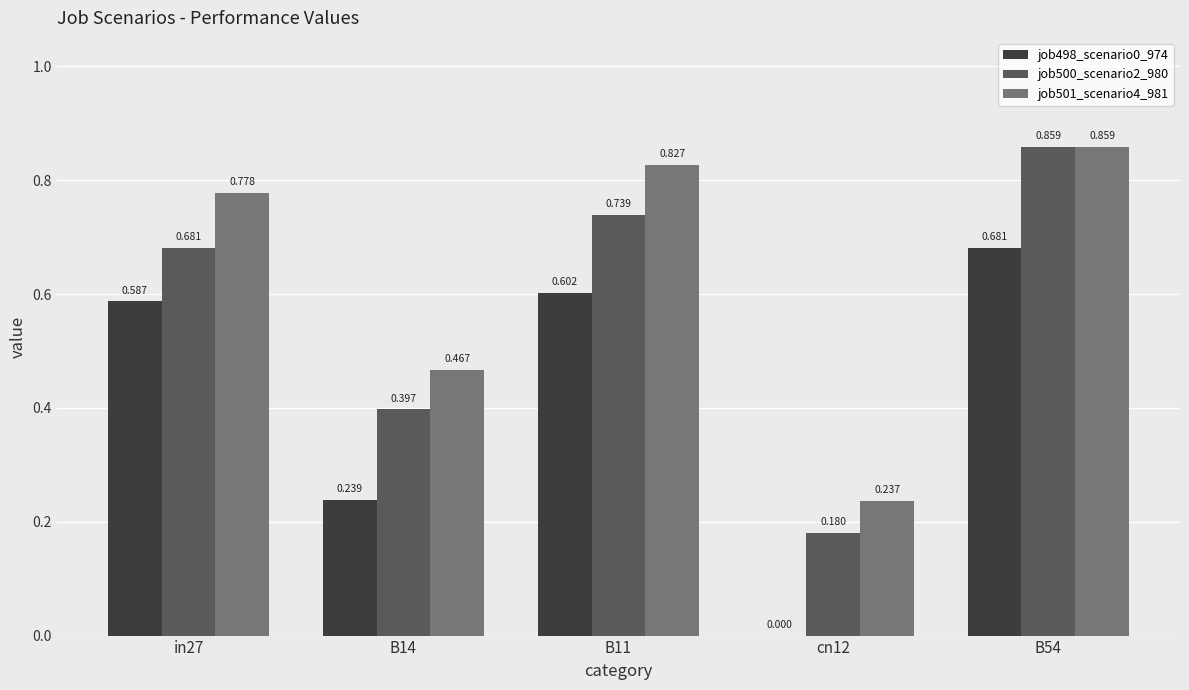

Between B14 and B11, which series saw the biggest shift?

job498_scenario0_974